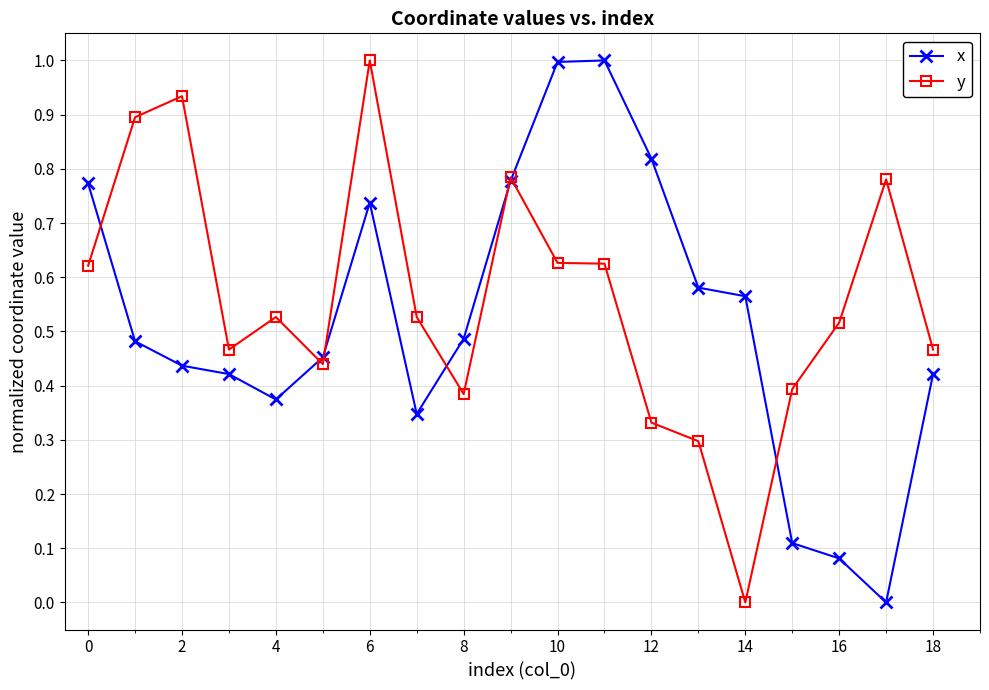

What is the maximum value for y?

1.0